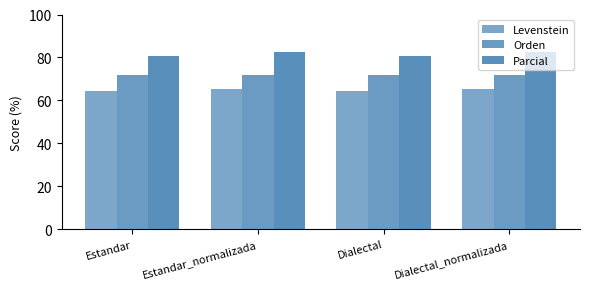

What is the difference between the Levenstein values at Dialectal and Dialectal_normalizada?

1.1